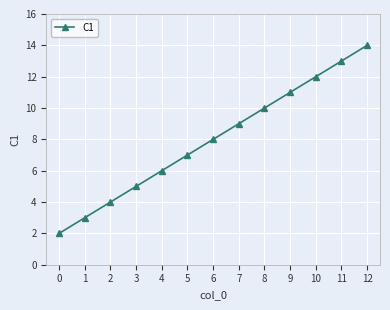

What is the ratio of the value at 4 to the value at 7?

0.7